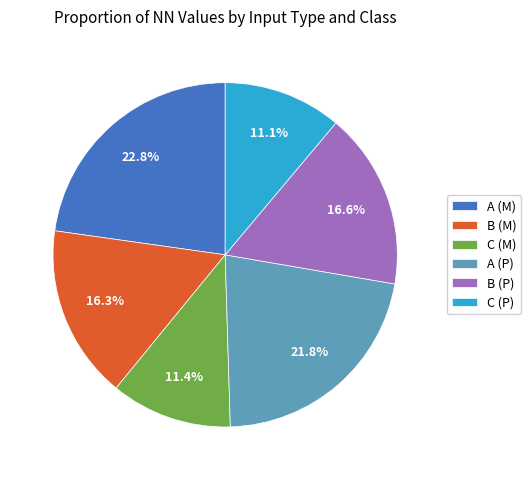

To the nearest percent, what is the combined percentage of C (P) and A (M)?

34%